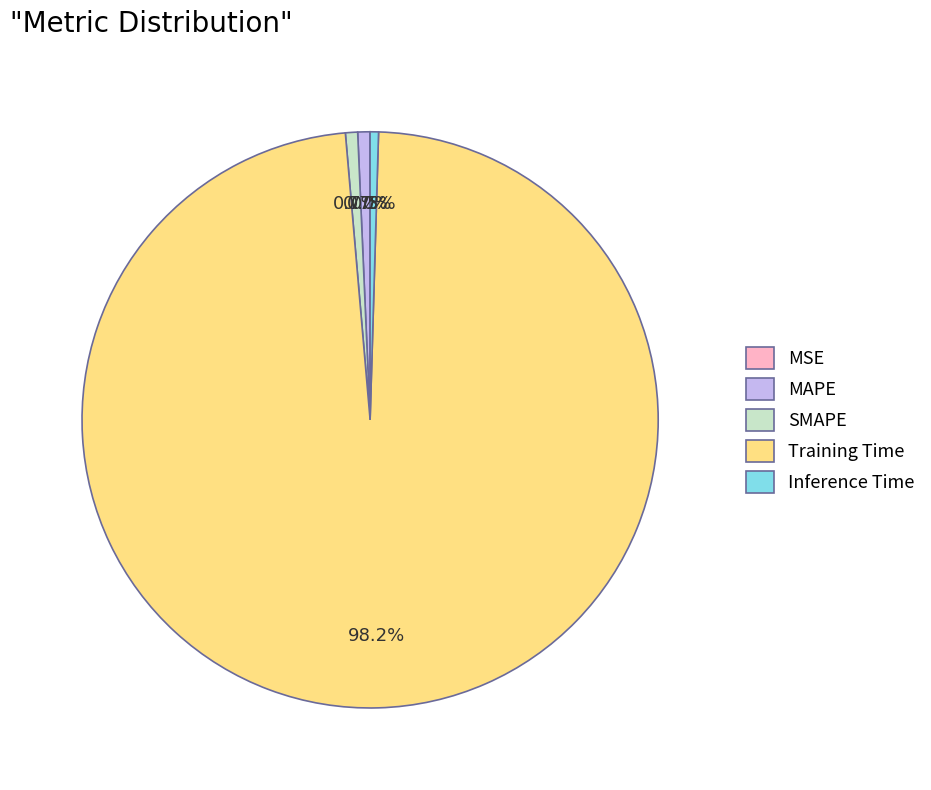

What is the largest slice in the pie chart?

Training Time